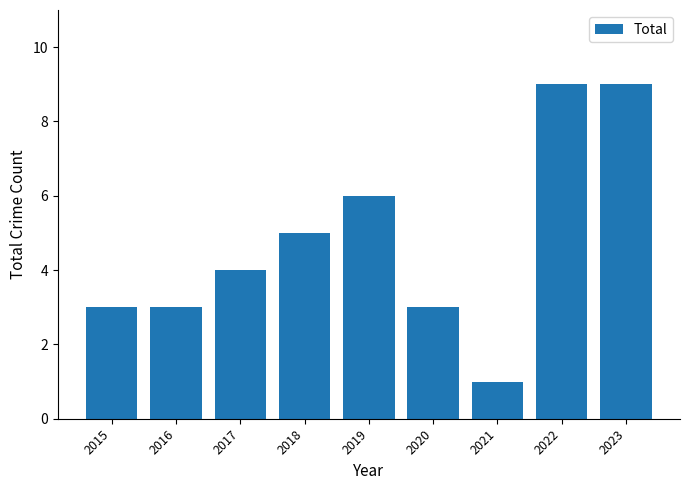

Reading left to right, transcribe all the data shown in this chart.

3	3	4	5	6	3	1	9	9